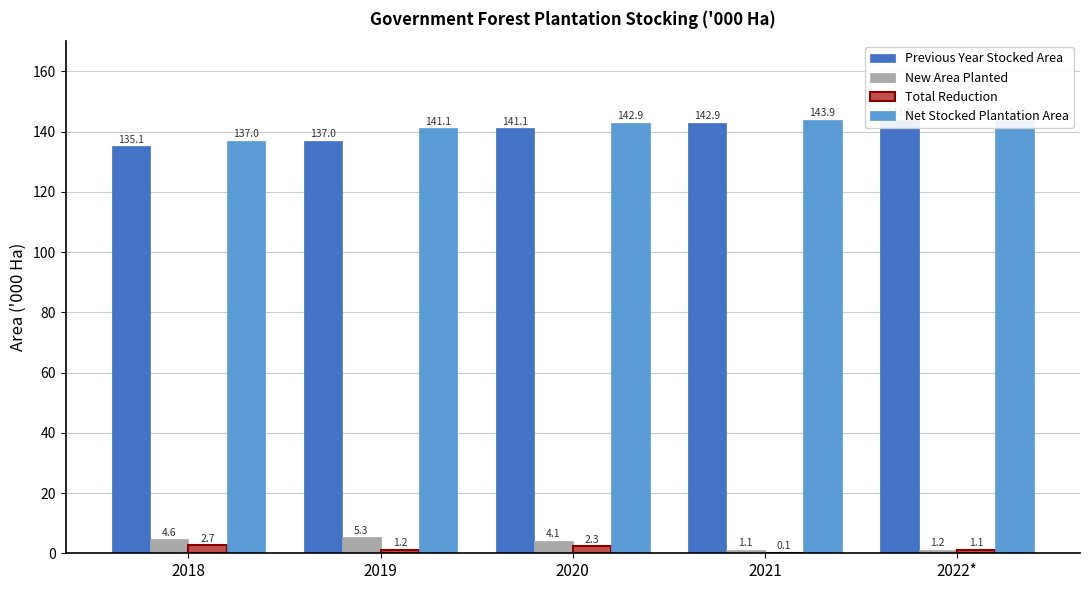

Count the Previous Year Stocked Area values in the range 137 to 142.

2